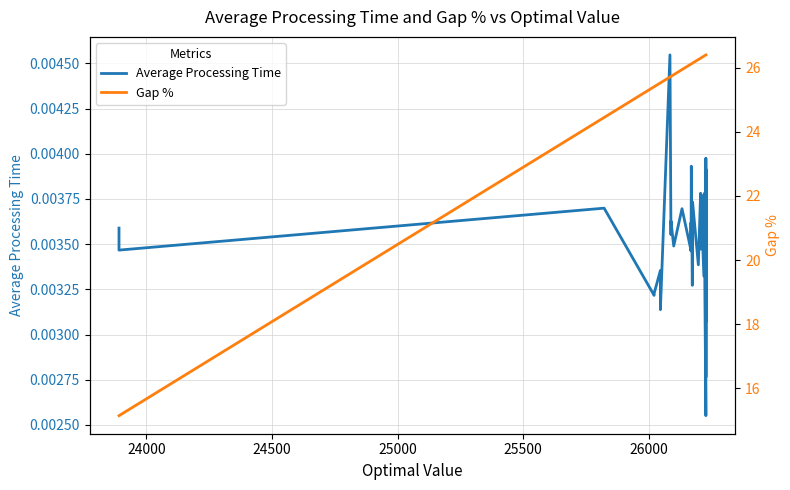

True or false: Gap % and Average Processing Time intersect in this chart.

False